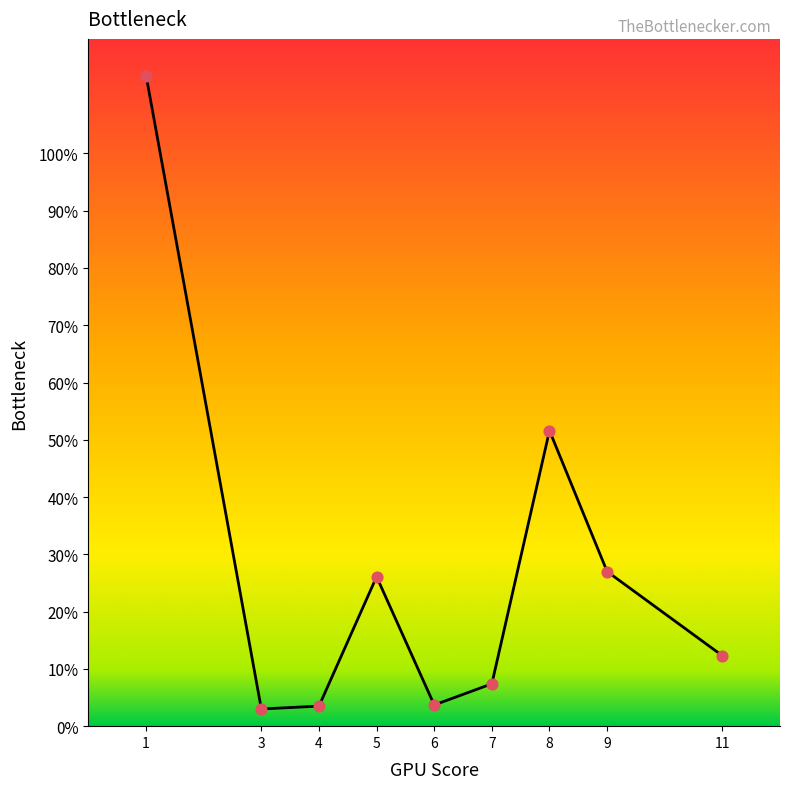

What is the ratio of the value at 3 to the value at 8?

0.1